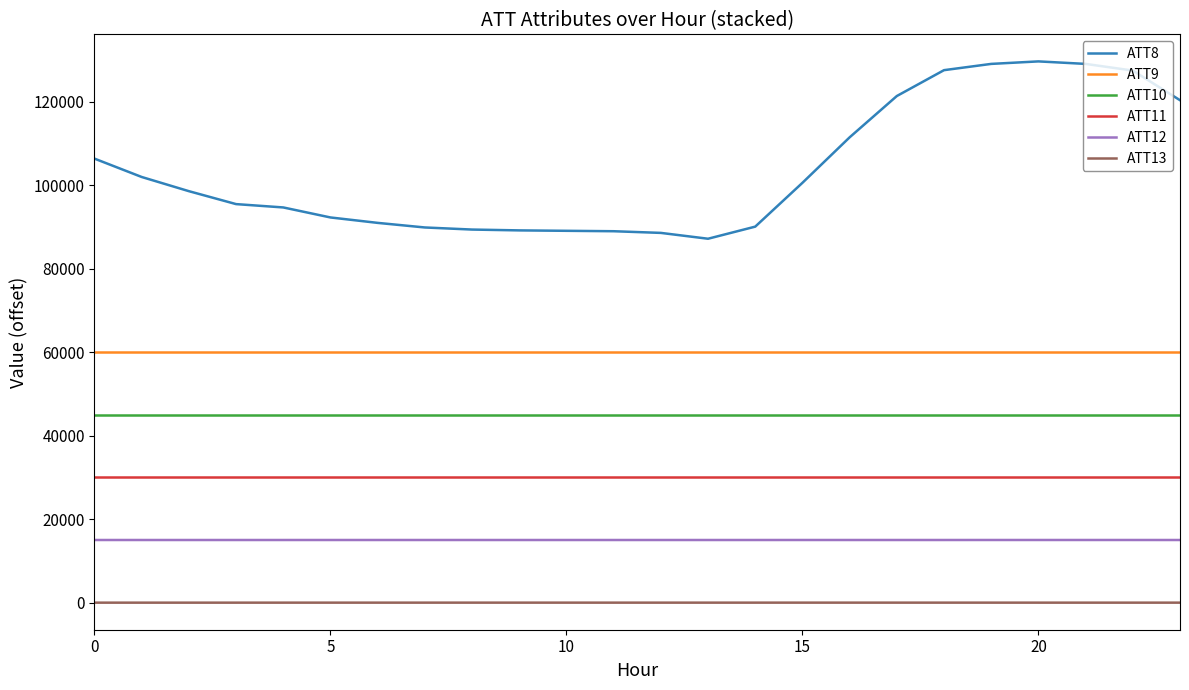

Which series has the largest total across all categories?

ATT8